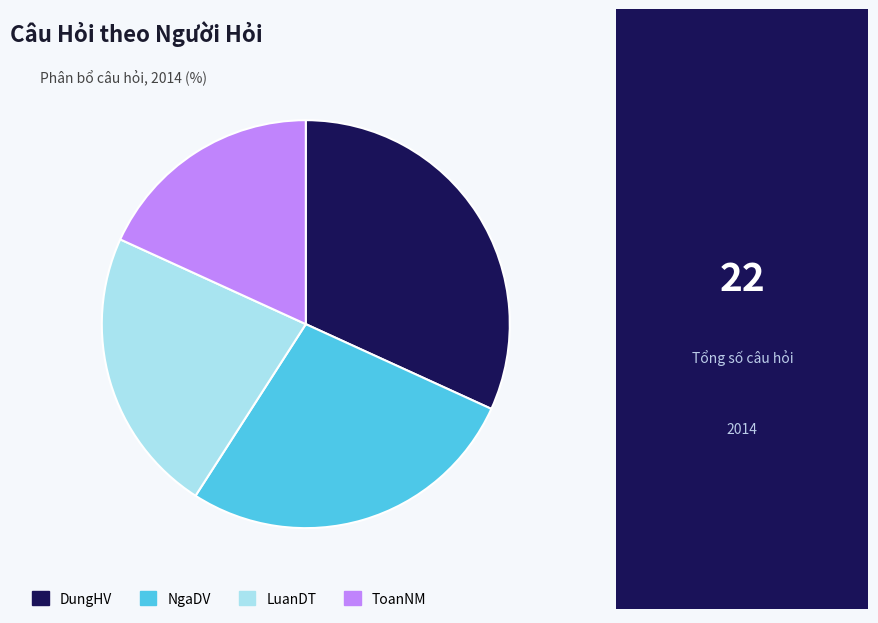

Is there any slice that represents more than half of the pie?

No